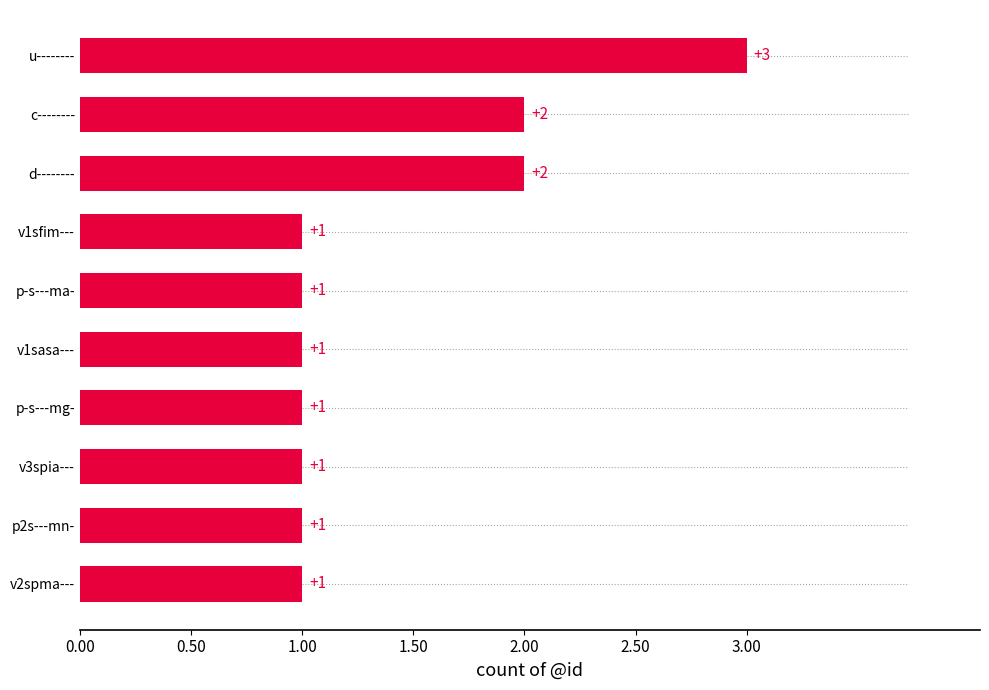

What is the ratio of the value at p-s---ma- to the value at p2s---mn-?

1.0